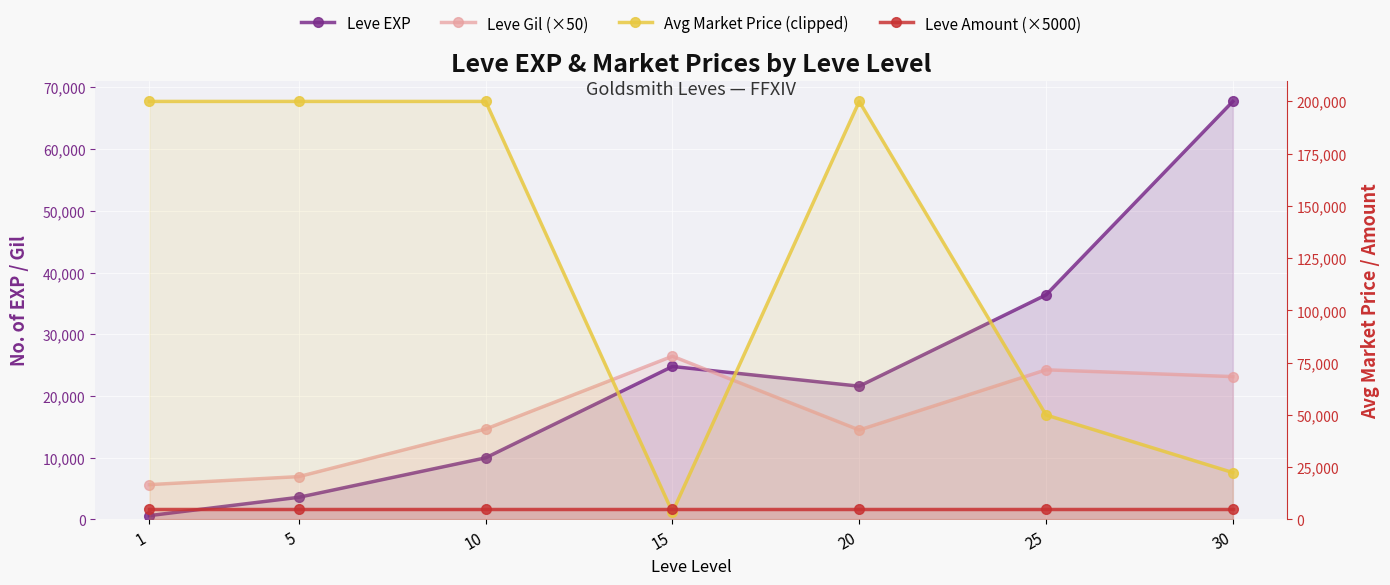

What is the maximum value for Leve EXP?

67730.0